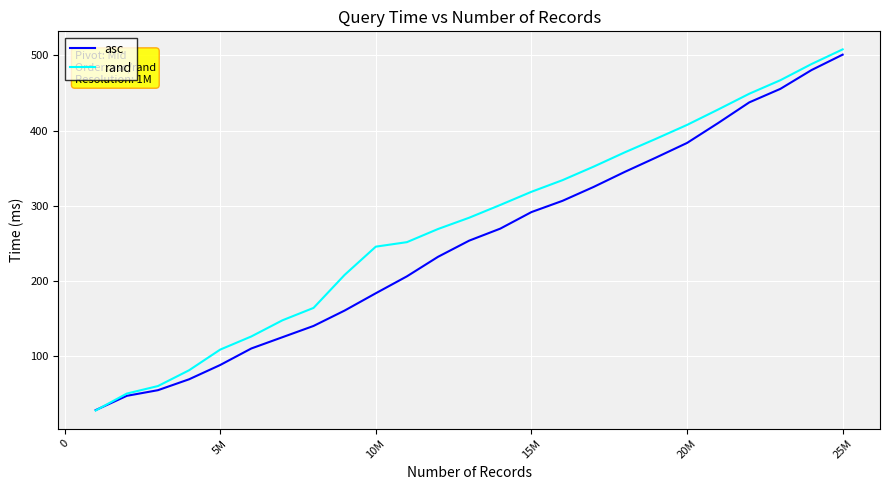

Which series has the largest total across all categories?

rand